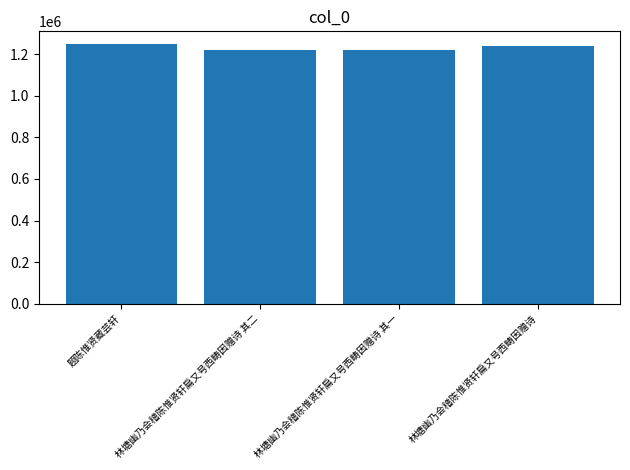

Where is the data nearest to the value 1234351?

林塘幽乃会稽陈惟贤轩扁又号西畴因赠诗